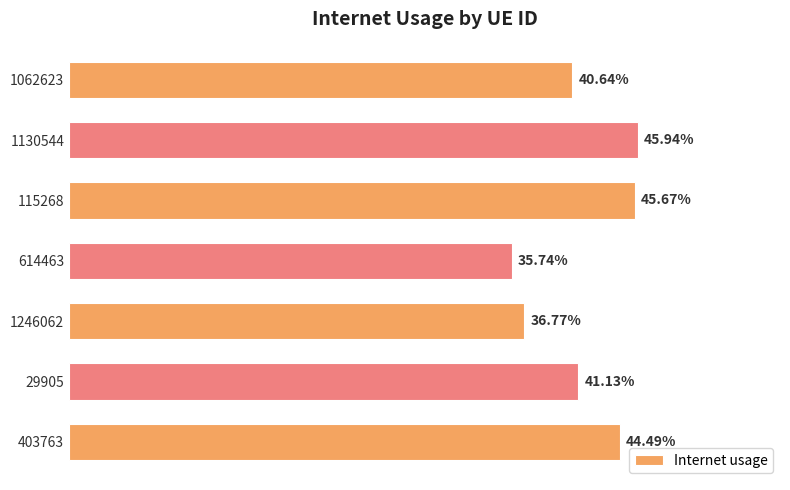

Does the chart contain any negative values?

No